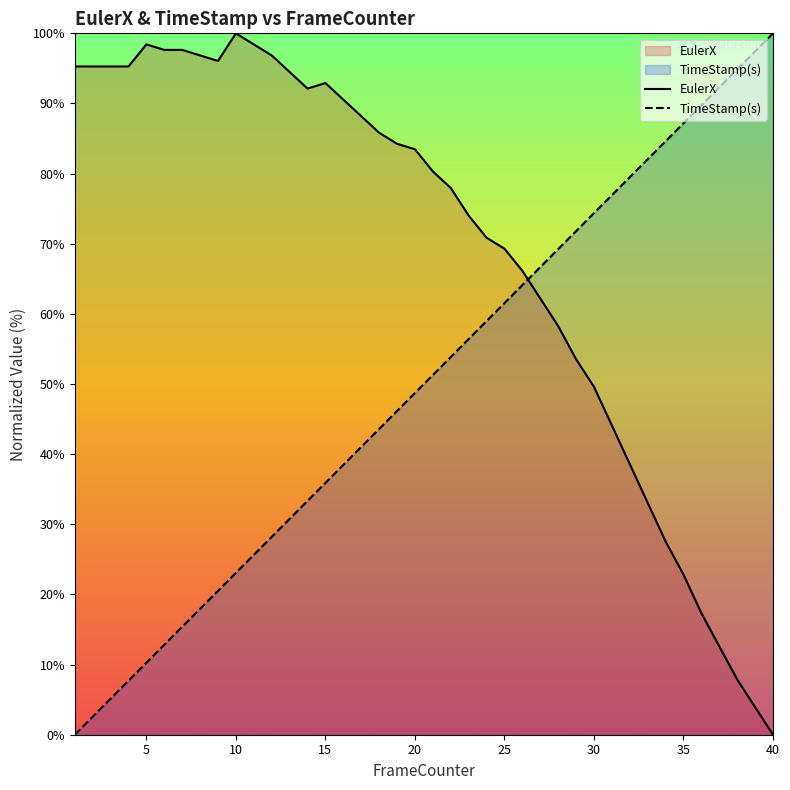

How many interior local peaks does the EulerX series have?

3